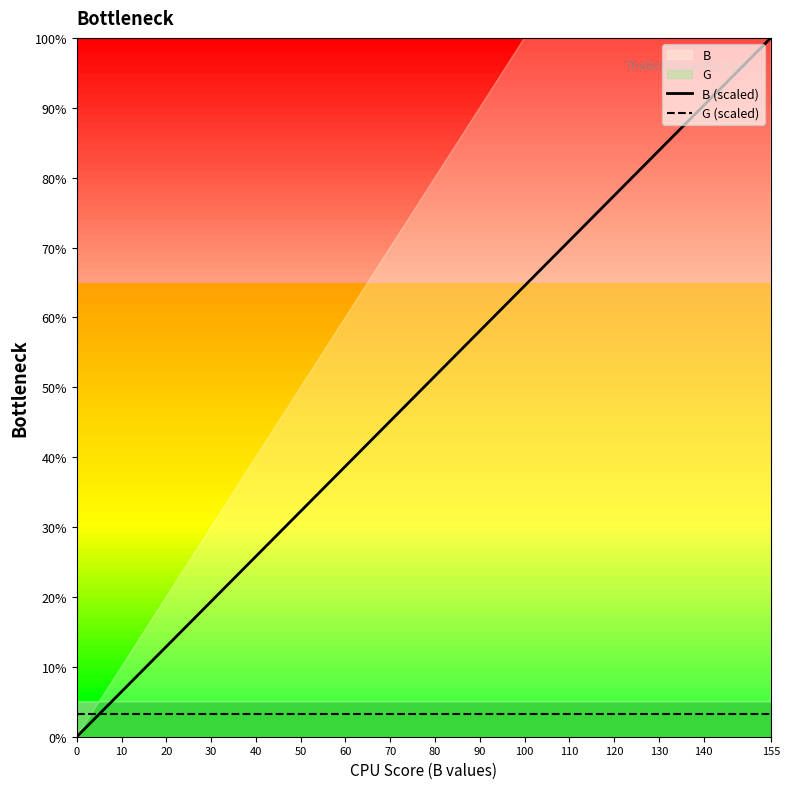

Where do G (scaled) and B (scaled) first cross each other?

0 and 10